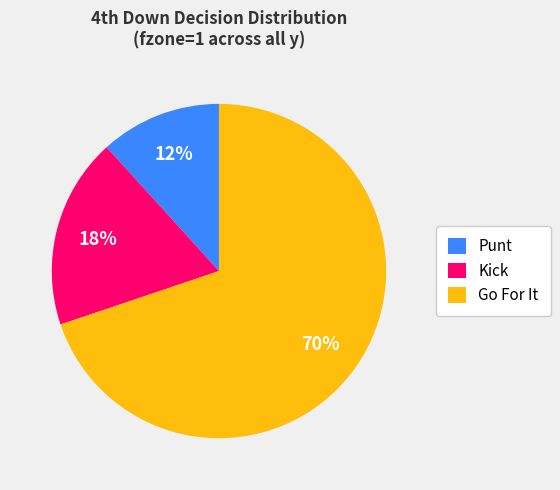

Is it true that Go For It is 70% of the pie?

True